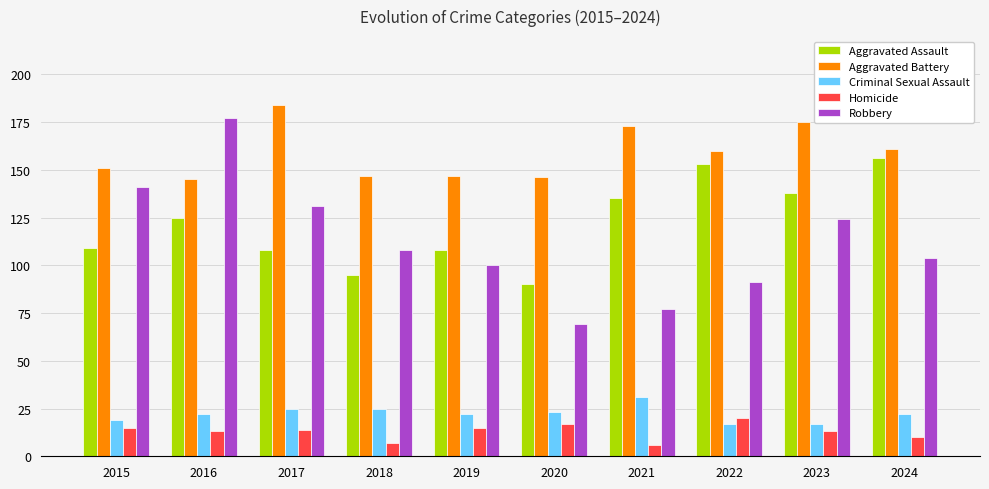

Rank the series at 2017 from lowest to highest value.

Homicide, Criminal Sexual Assault, Aggravated Assault, Robbery, Aggravated Battery